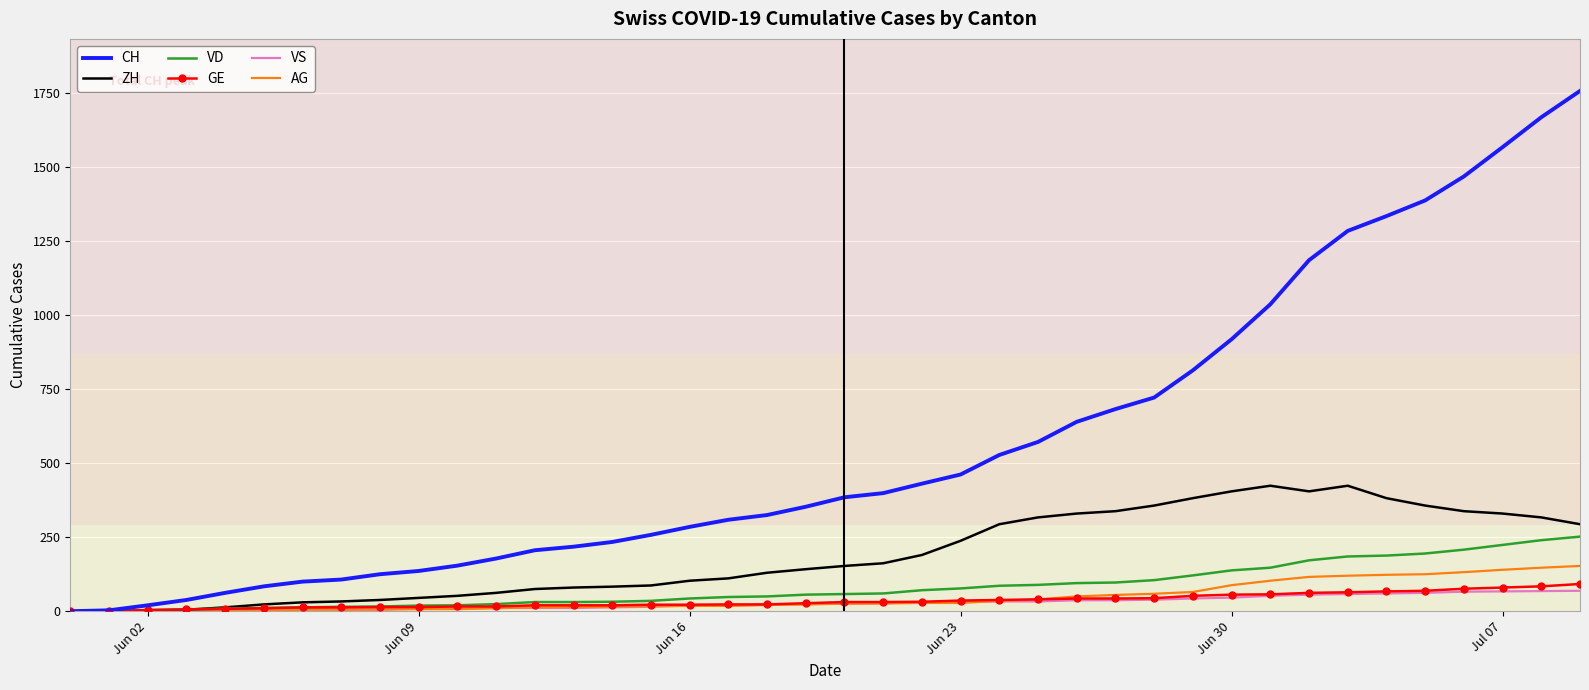

What is the maximum value shown in the chart?

1758